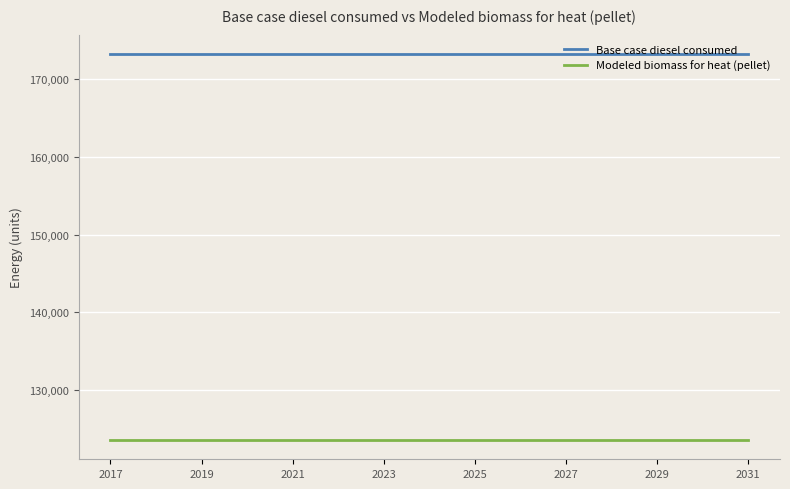

List the series in order of their overall mean, highest first.

Base case diesel consumed, Modeled biomass for heat (pellet)